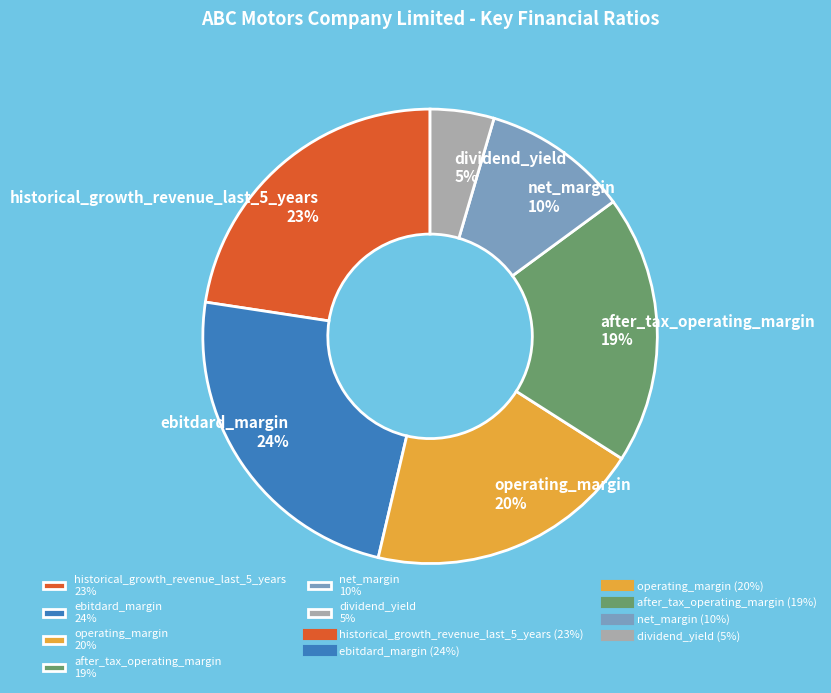

Which has a higher value, operating_margin or historical_growth_revenue_last_5_years?

historical_growth_revenue_last_5_years